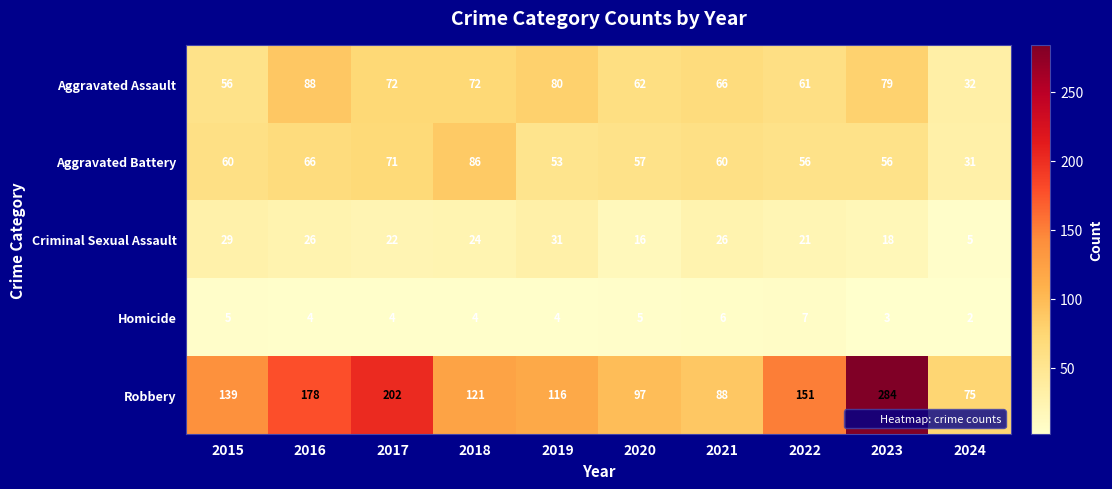

What is the spread (max minus min) of values at 2021?

82